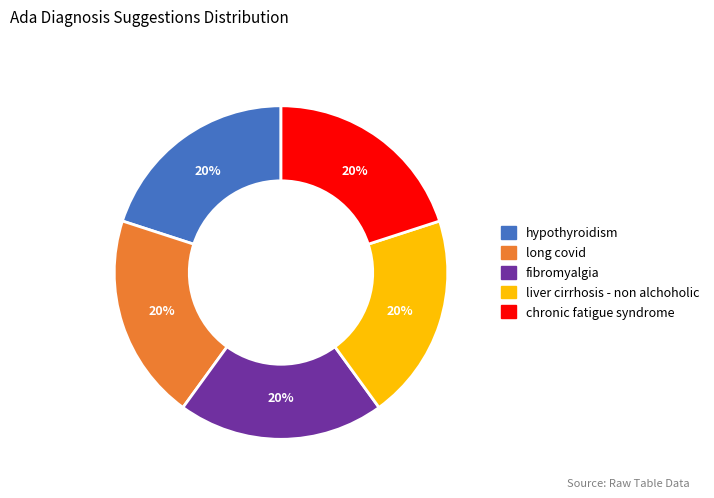

Approximately how many times larger is the value at long covid compared to fibromyalgia?

1.0